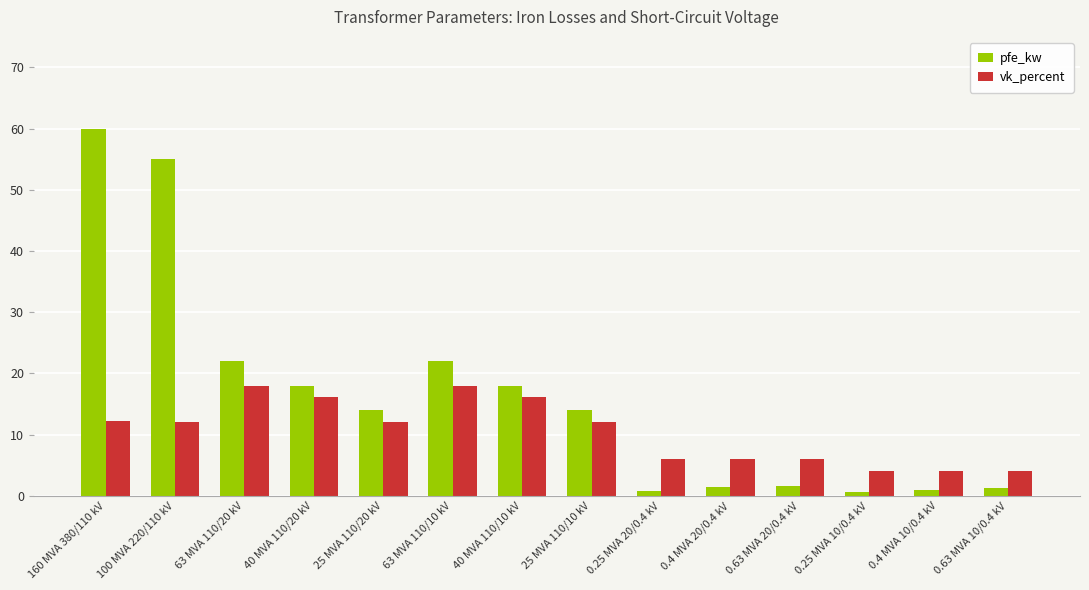

What position from the left is 0.4 MVA 10/0.4 kV?

13